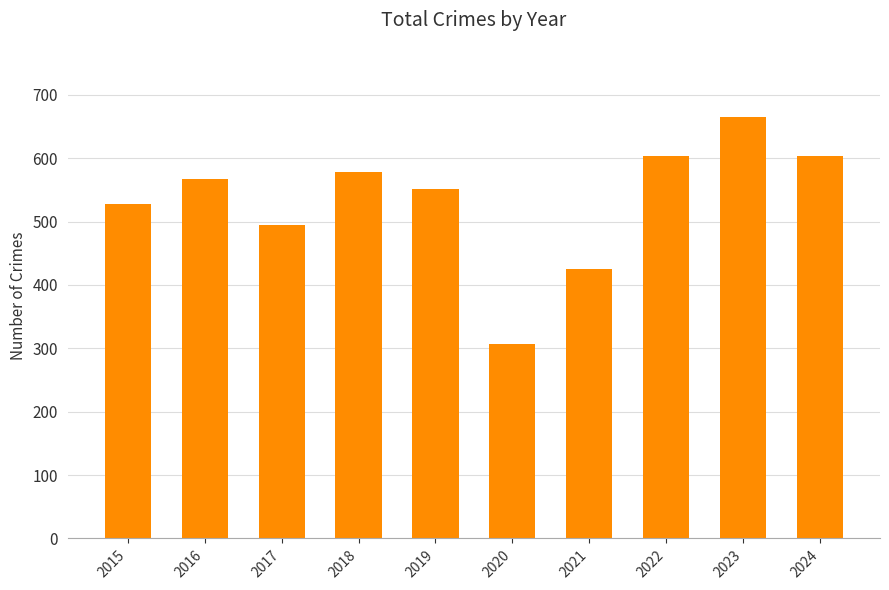

What is the maximum value shown in the chart?

665